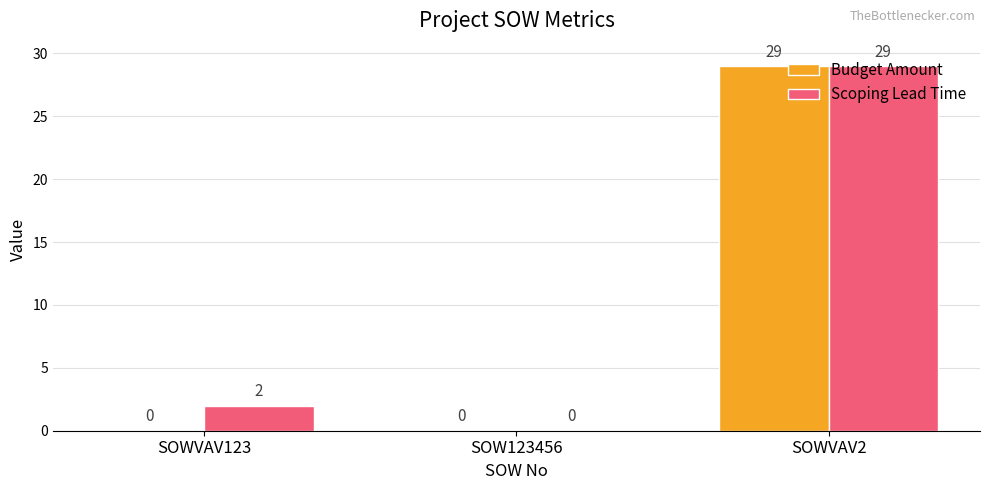

What is the maximum value shown in the chart?

29